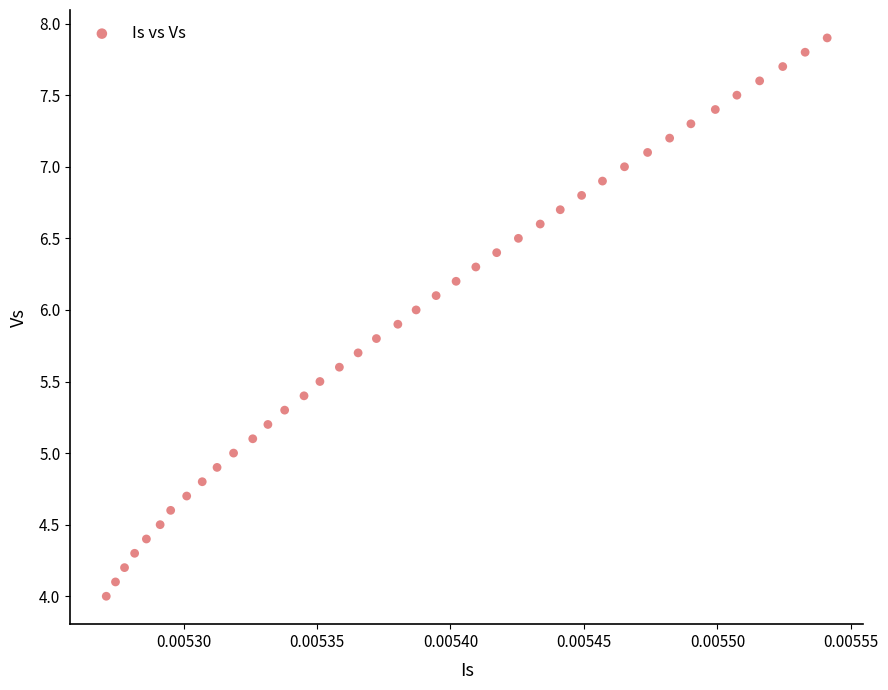

What is the range of Y values (max minus min)?

3.9